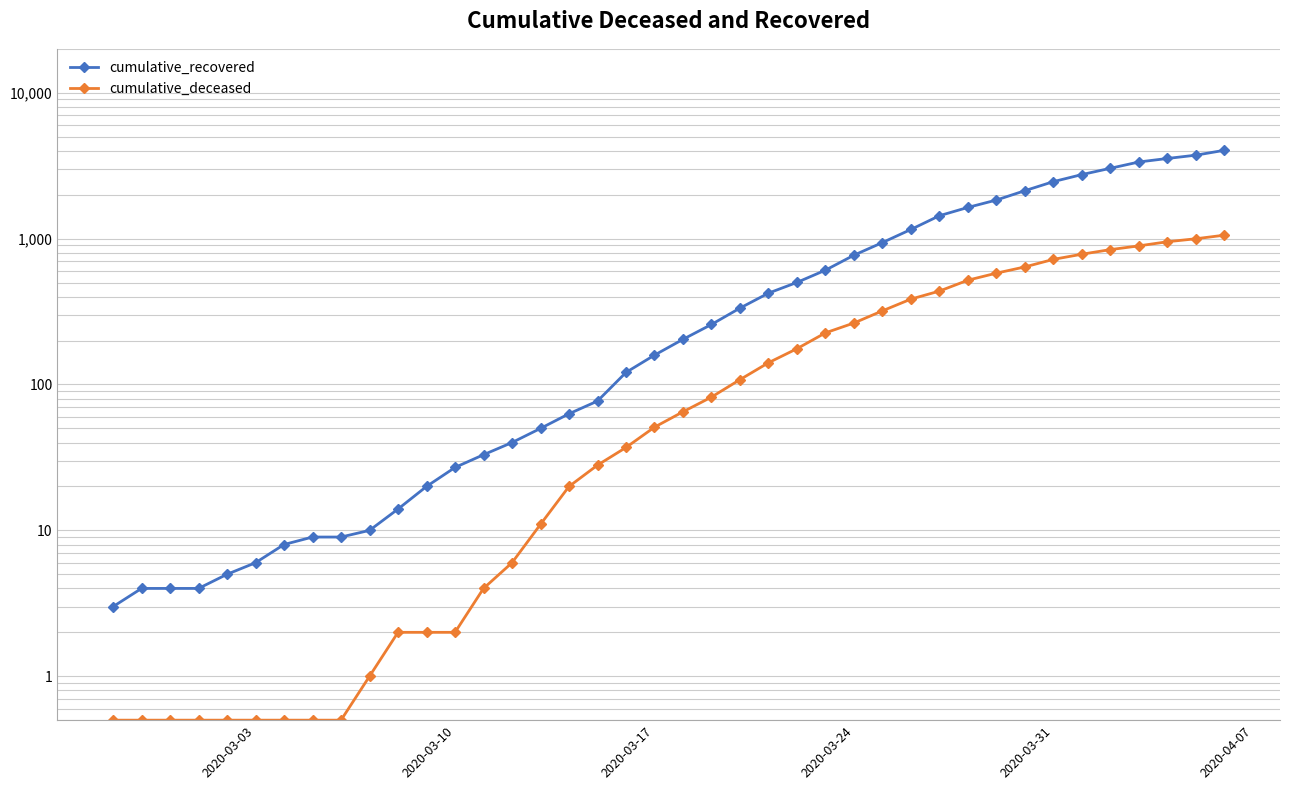

Which label corresponds to the smallest value in the chart?

2020-03-03